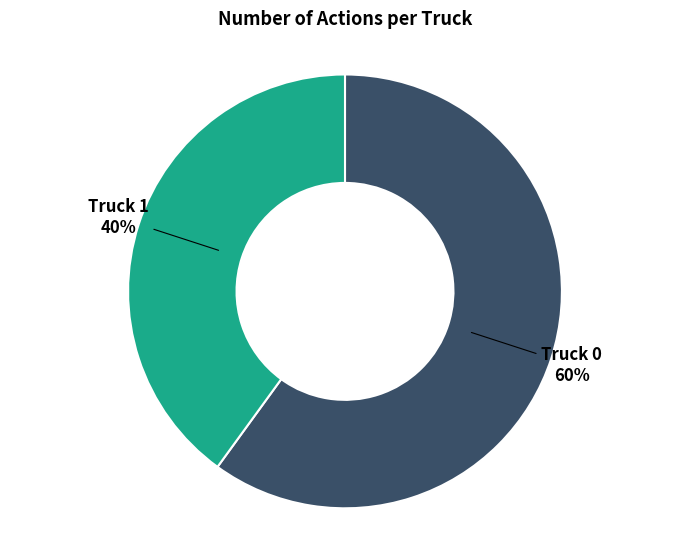

To the nearest percent, what is the difference between the largest and smallest slice percentages?

20%